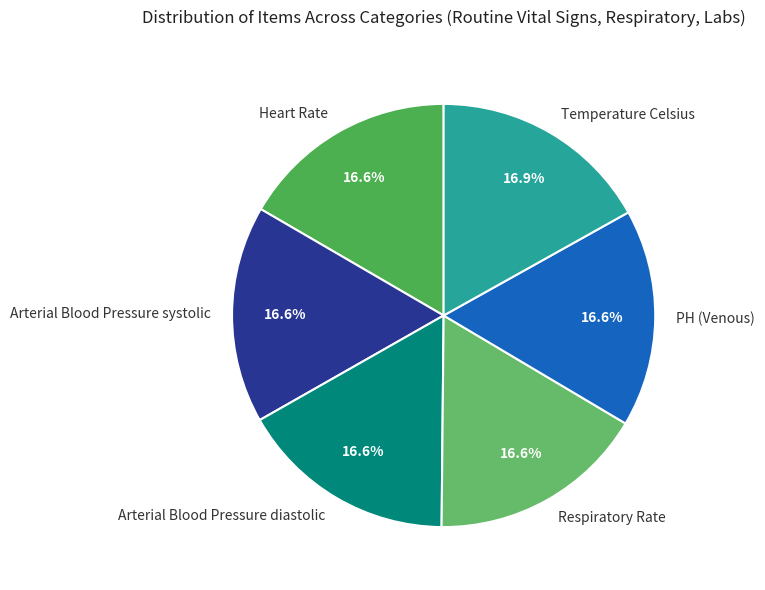

Is there any slice that represents more than half of the pie?

No